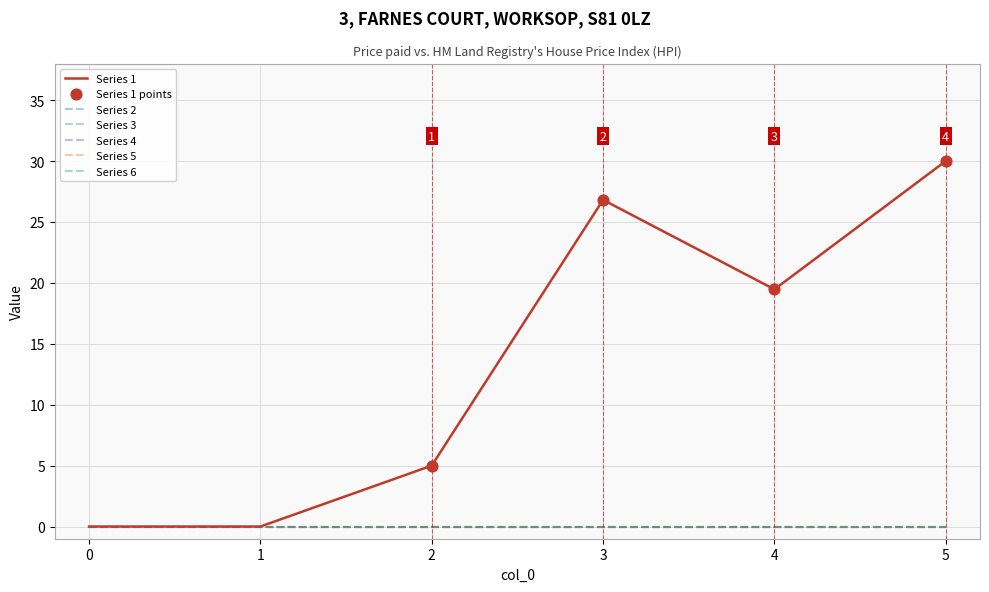

Which series has the largest total across all categories?

1